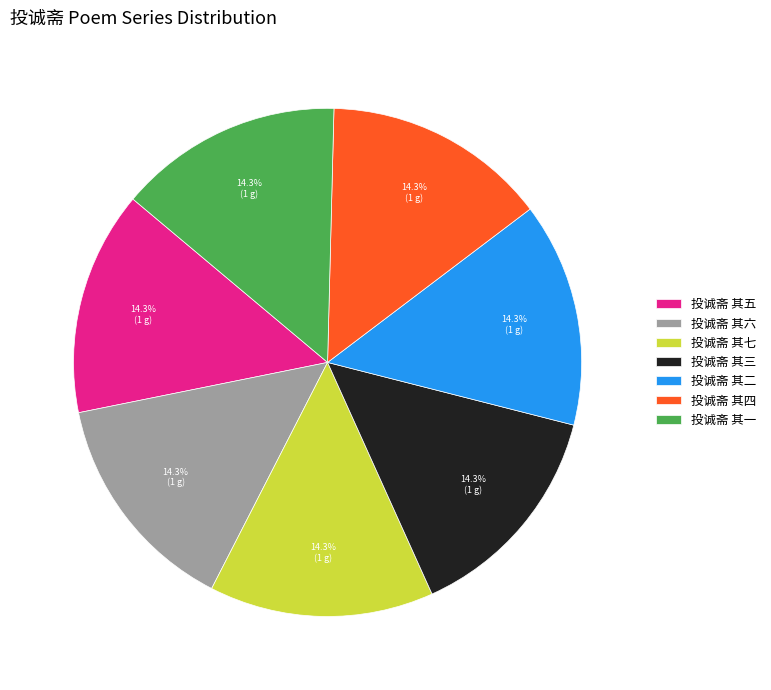

True or false: 投诚斋 其七 accounts for 6% of the total.

False